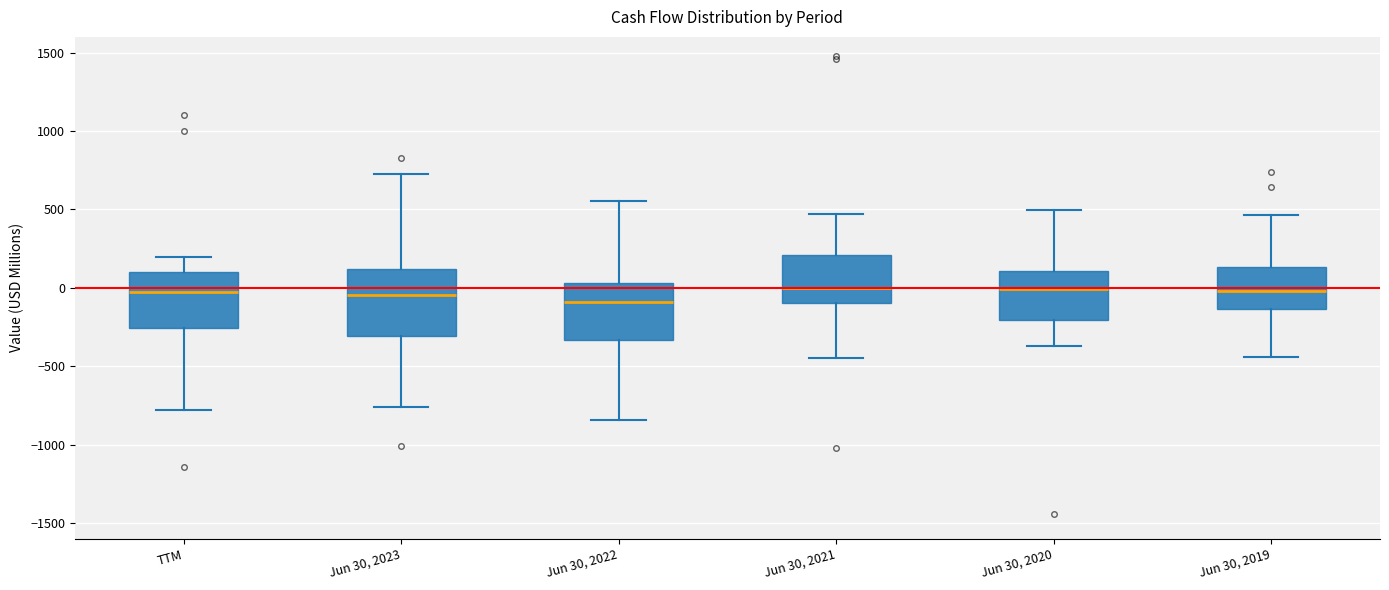

Where does the upper whisker of the box for Jun 30, 2022 end on the y-axis? The values are not printed on the chart, so give them approximately, as read against the axis.

550